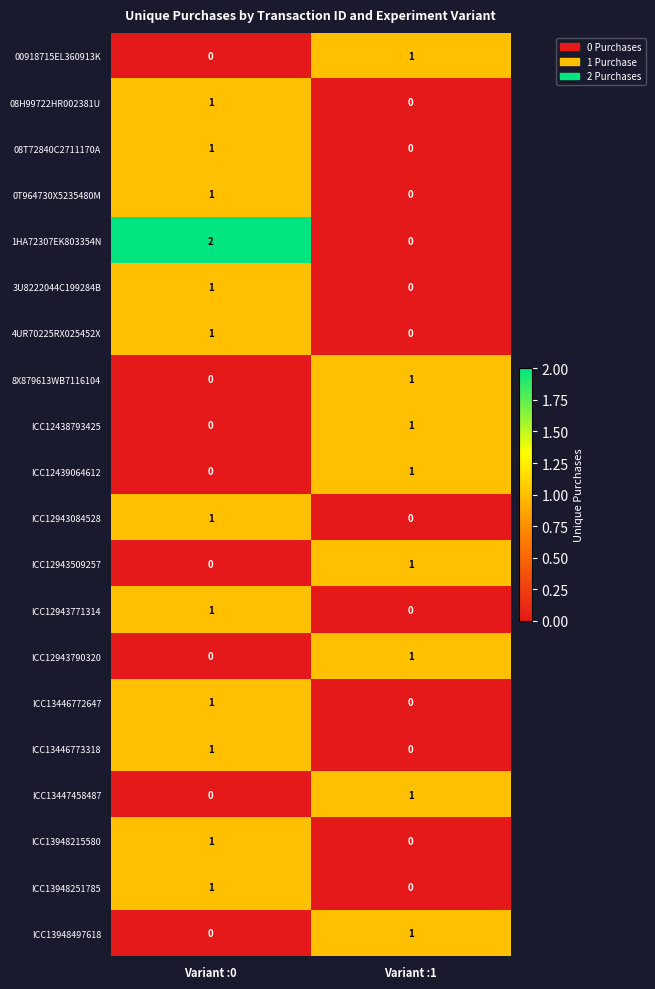

At which label does 0T964730X5235480M reach its peak?

Variant :0